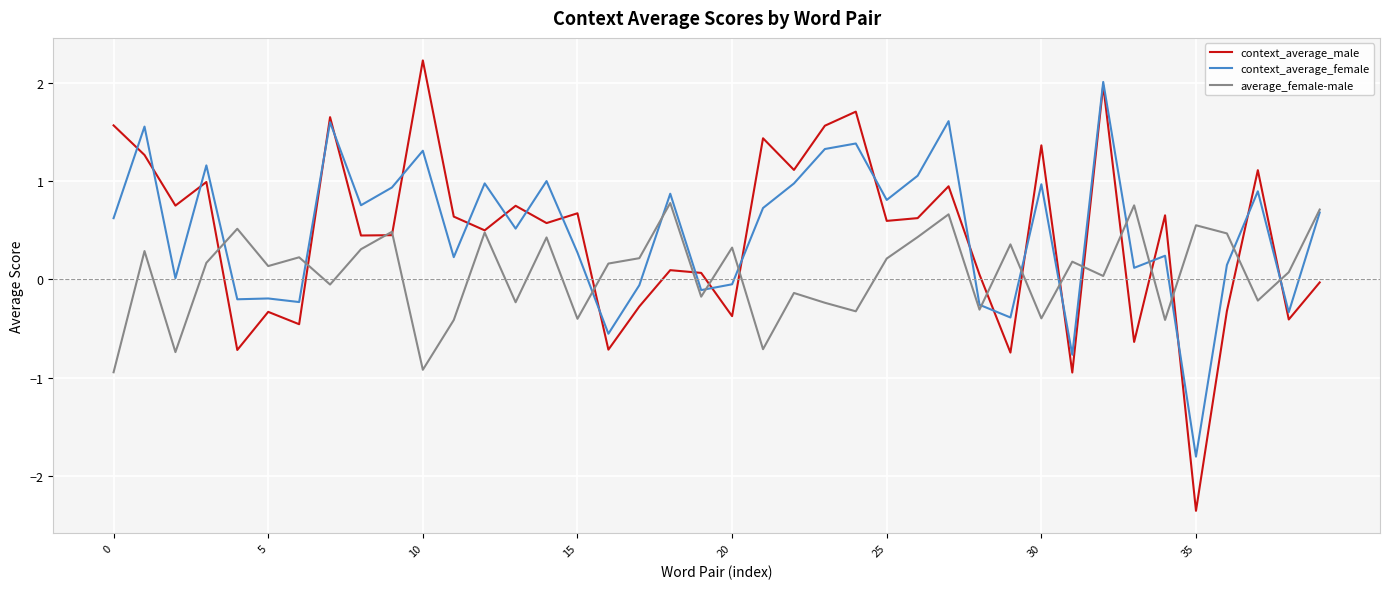

How many interior local peaks does the context_average_male series have?

14